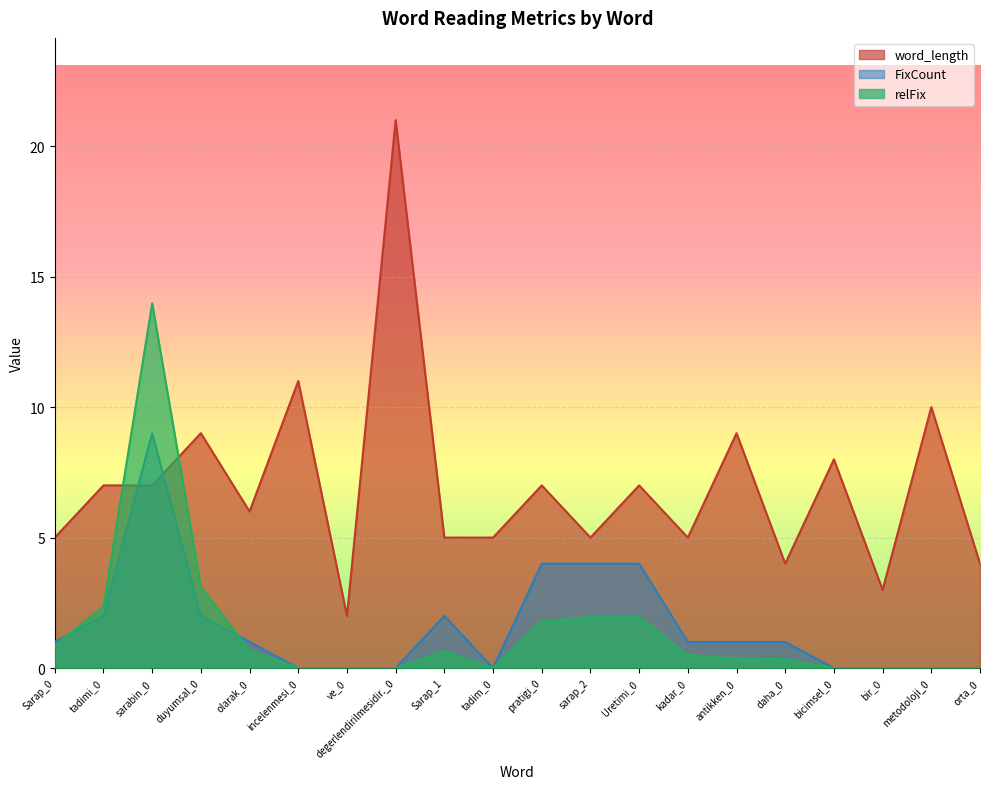

What is the difference between the second highest and second lowest values in the FixCount series?

4.0